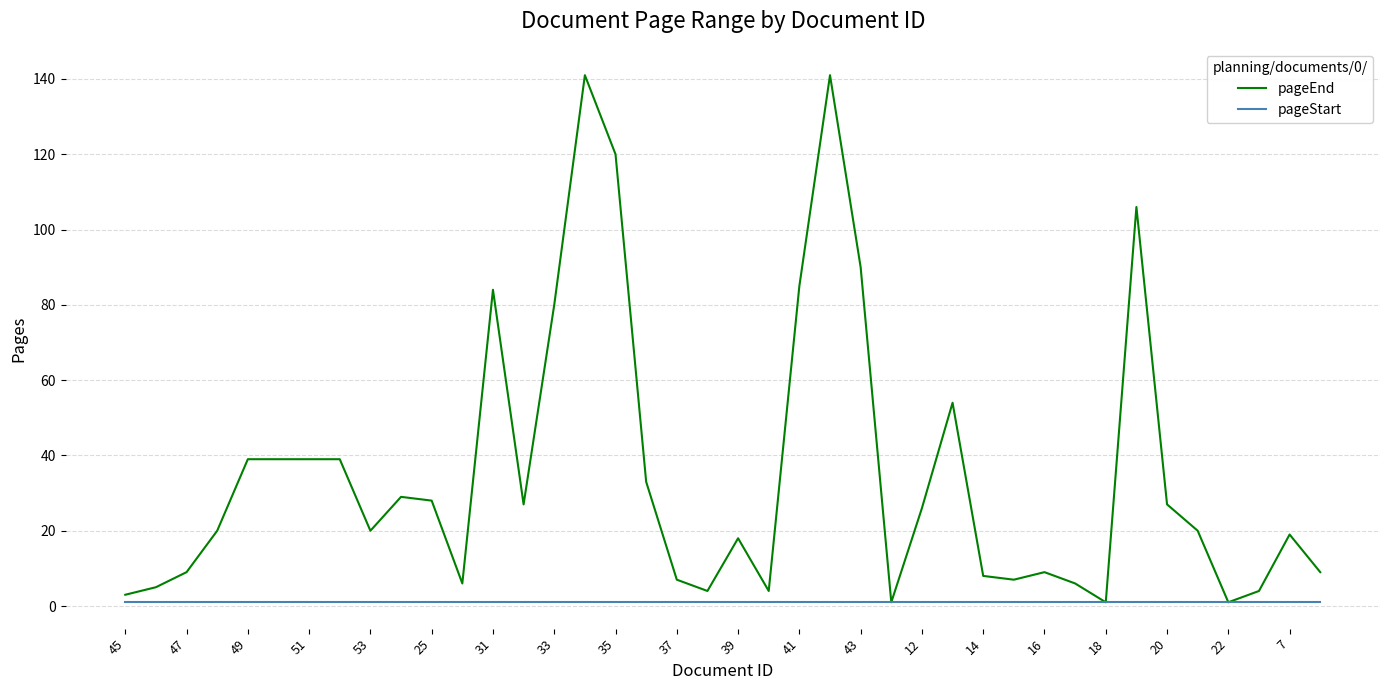

Which series has the largest total across all categories?

pageEnd